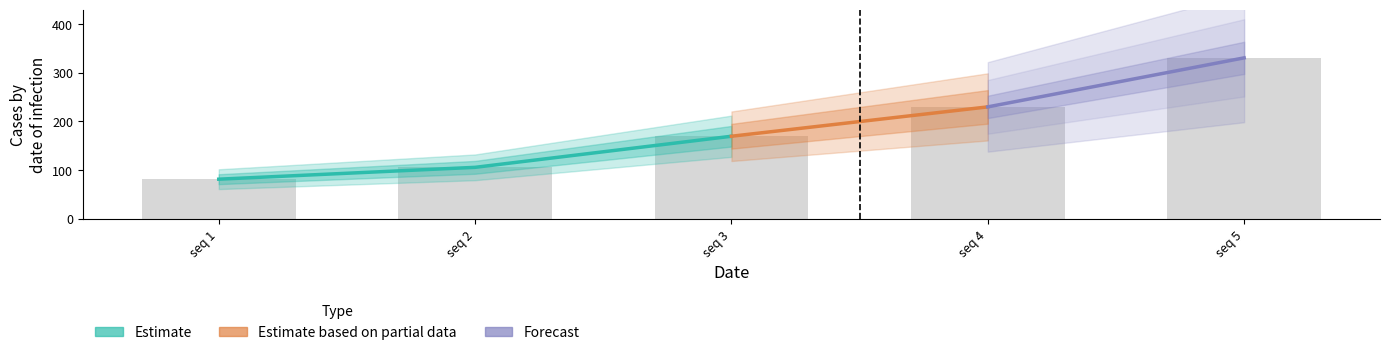

Are the bars grouped side by side (vs. stacked)?

No